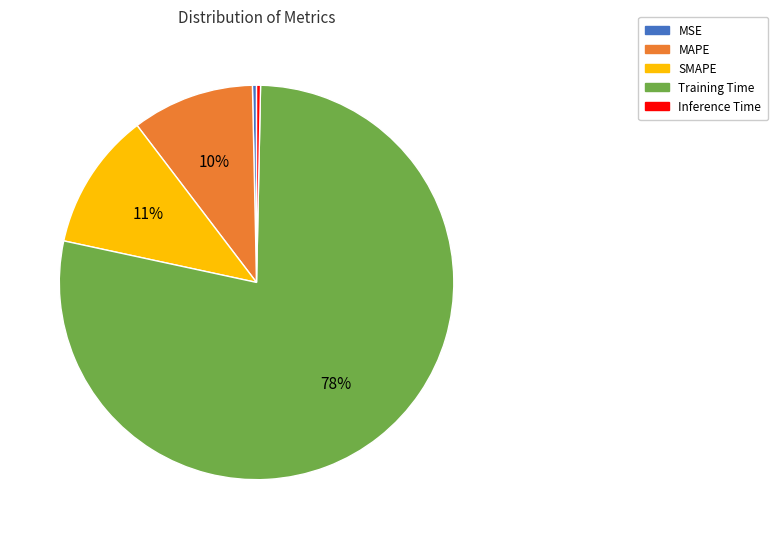

Is it true that Training Time is 84% of the pie?

False